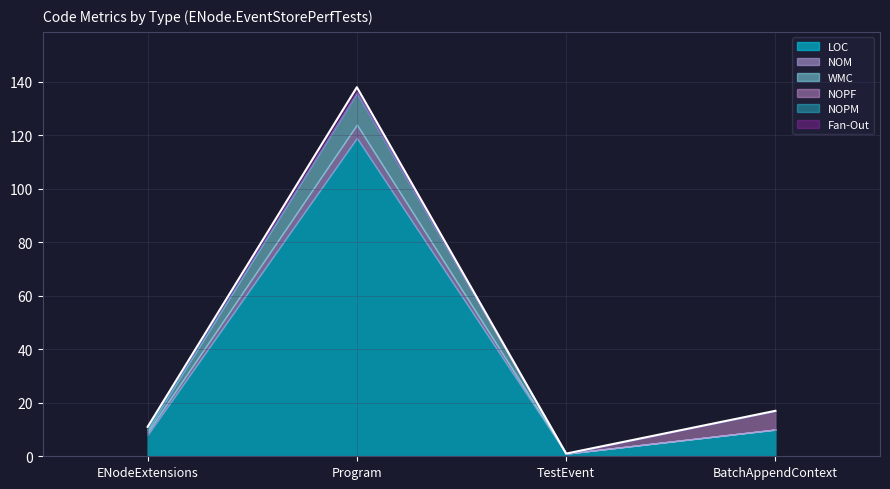

True or false: LOC and Fan-Out cross at least once.

False